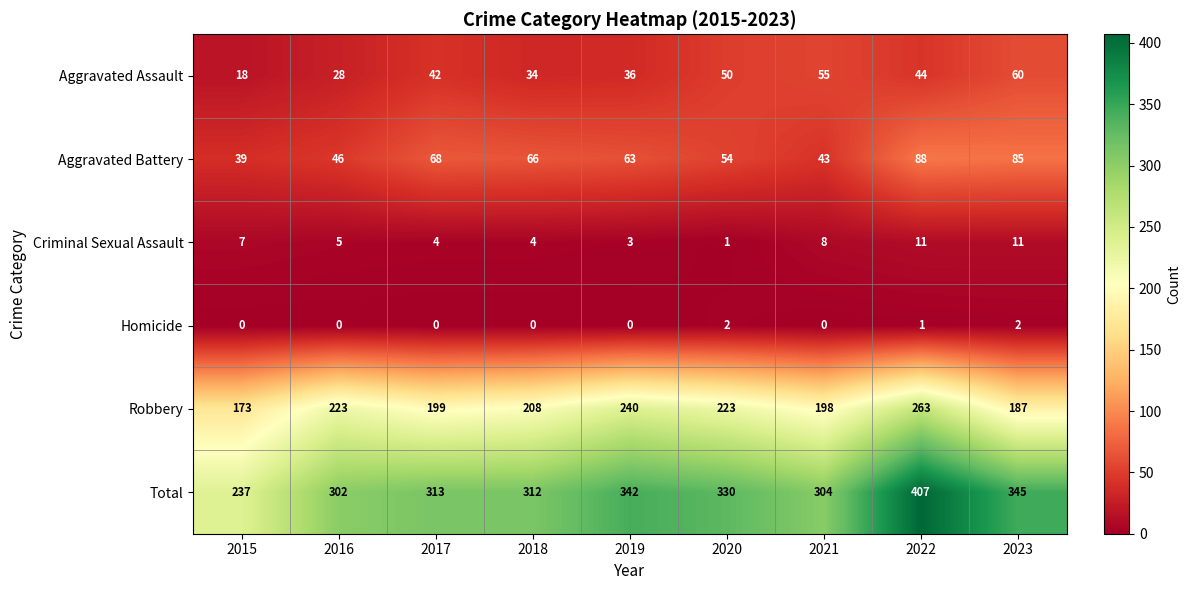

At which category is the sum across all series the highest?

2022